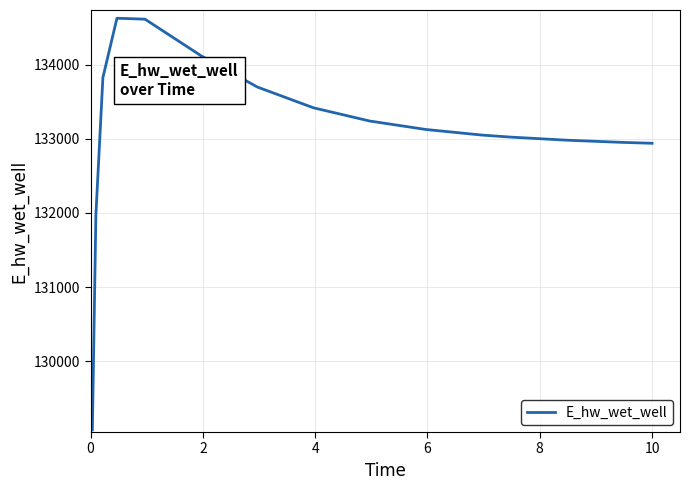

What is the difference between the maximum and minimum values?

5557.8